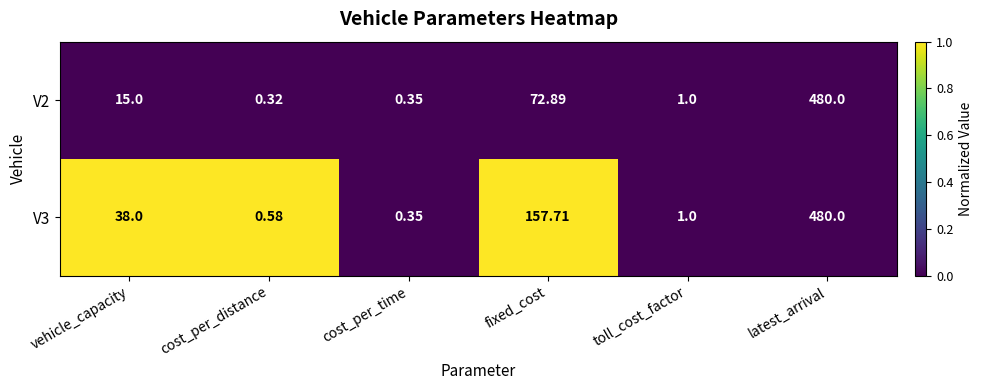

Which series has the largest total across all categories?

V3